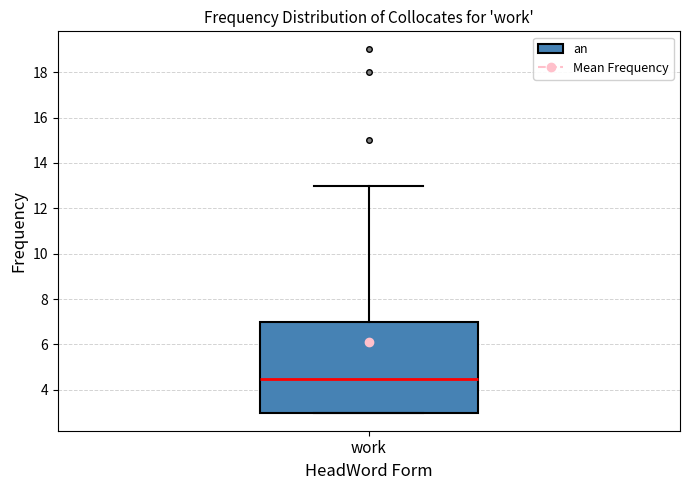

Where does the upper whisker of the box for work end on the y-axis? The values are not printed on the chart, so give them approximately, as read against the axis.

13.0